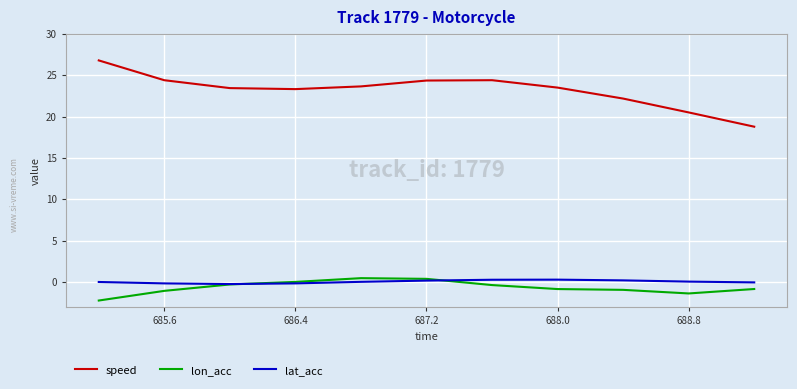

What is the maximum value for speed?

26.8